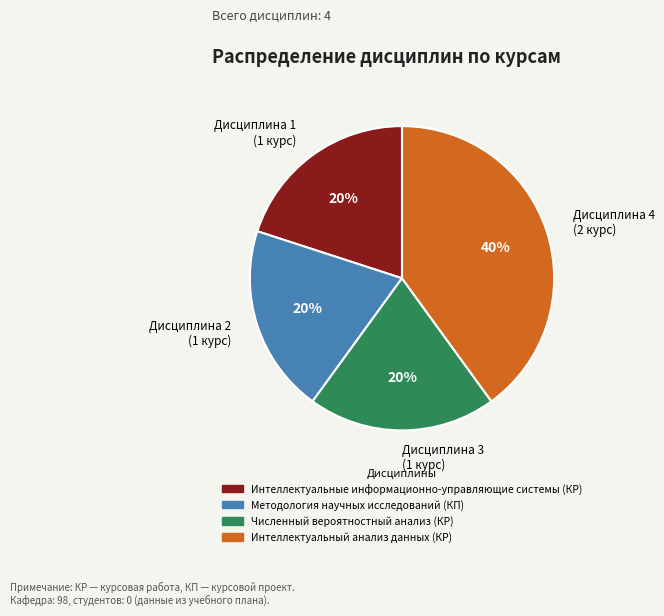

Which slice is the largest?

Дисциплина 4 (2 курс)